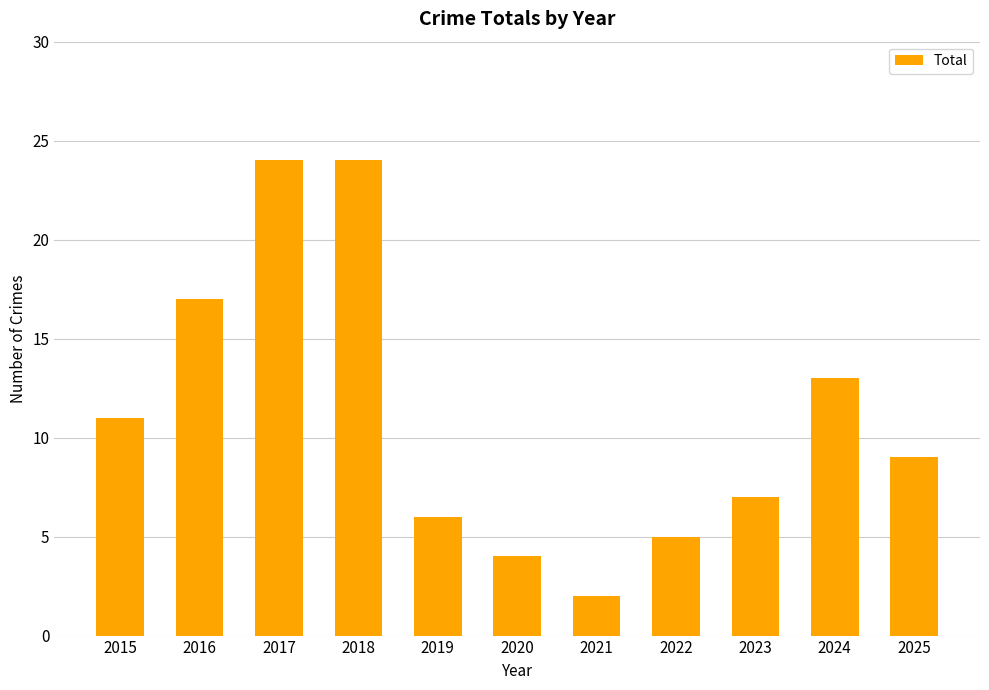

What is the greatest value displayed?

24